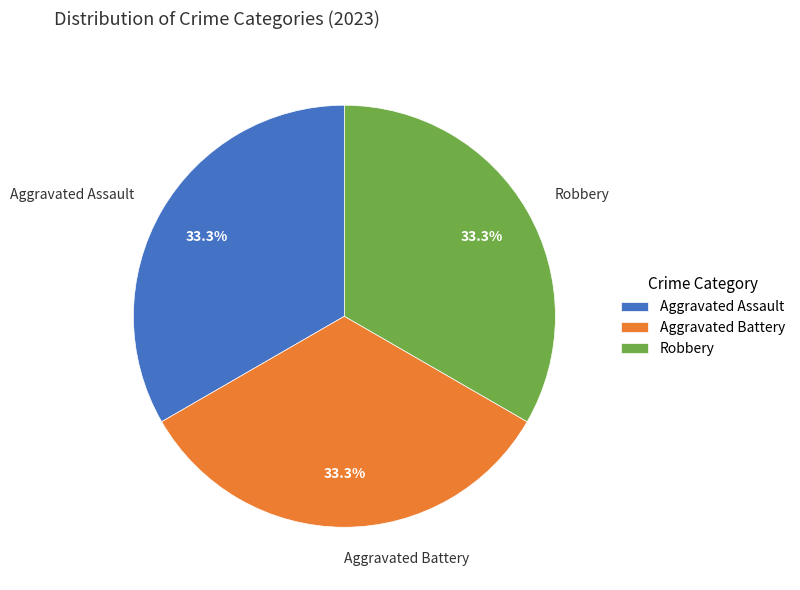

Is Aggravated Battery the majority of the pie?

No